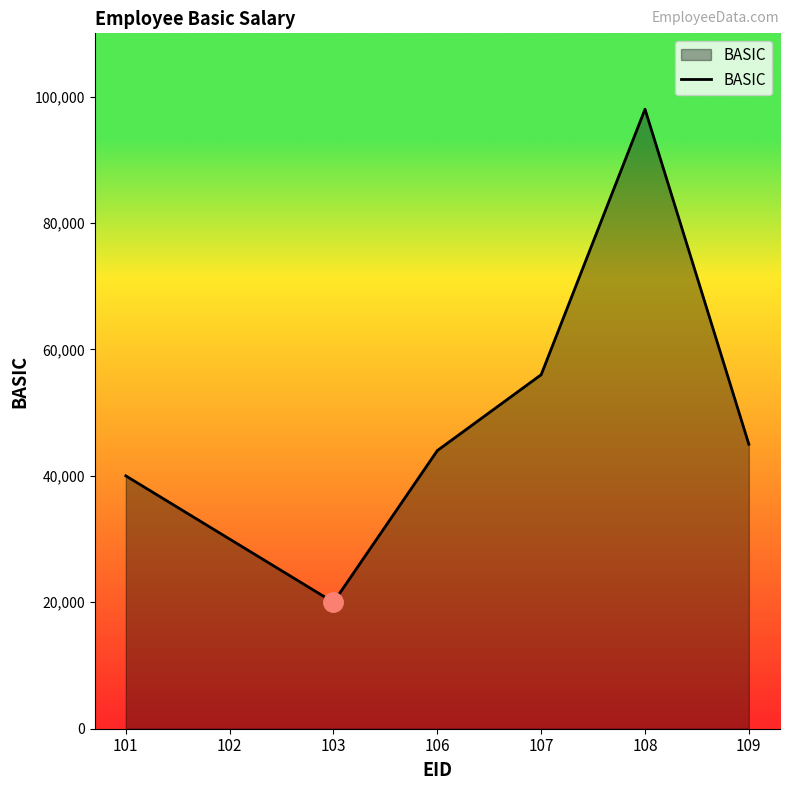

True or false: the data shows 38780 at 108.

False